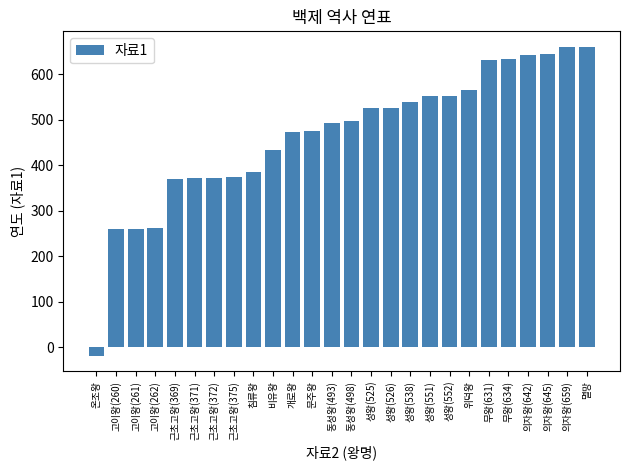

True or false: the data shows 224 at 의자왕(645).

False